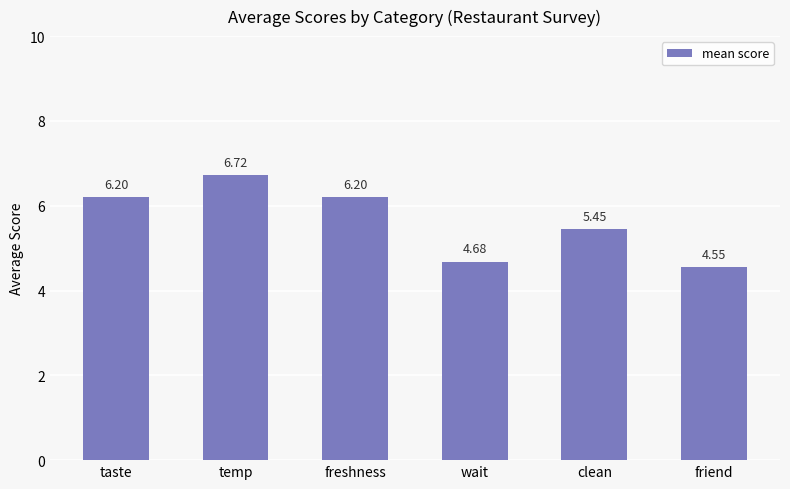

What is the average value?

5.6